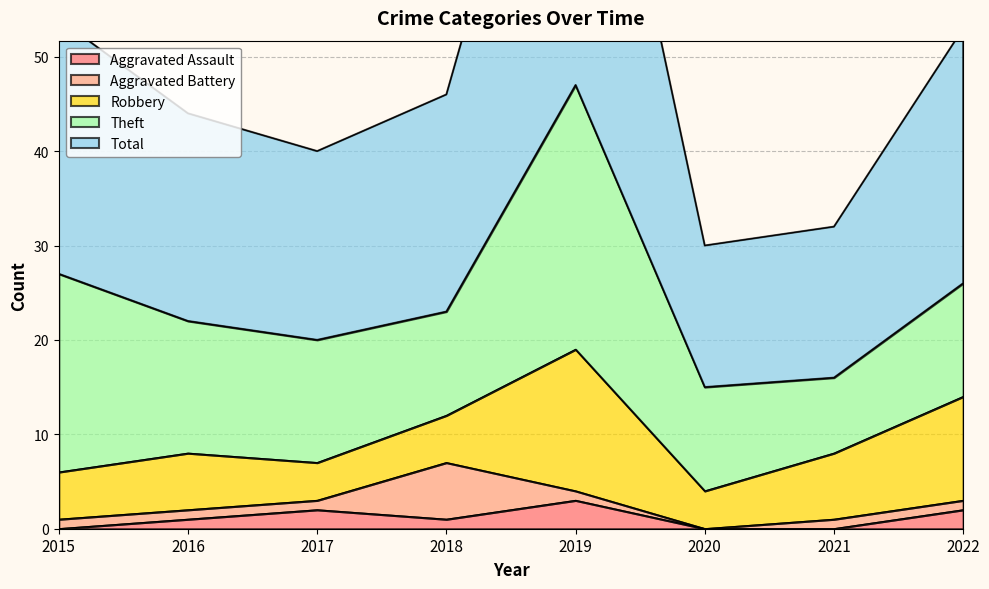

Which series has the largest range (max minus min)?

Total